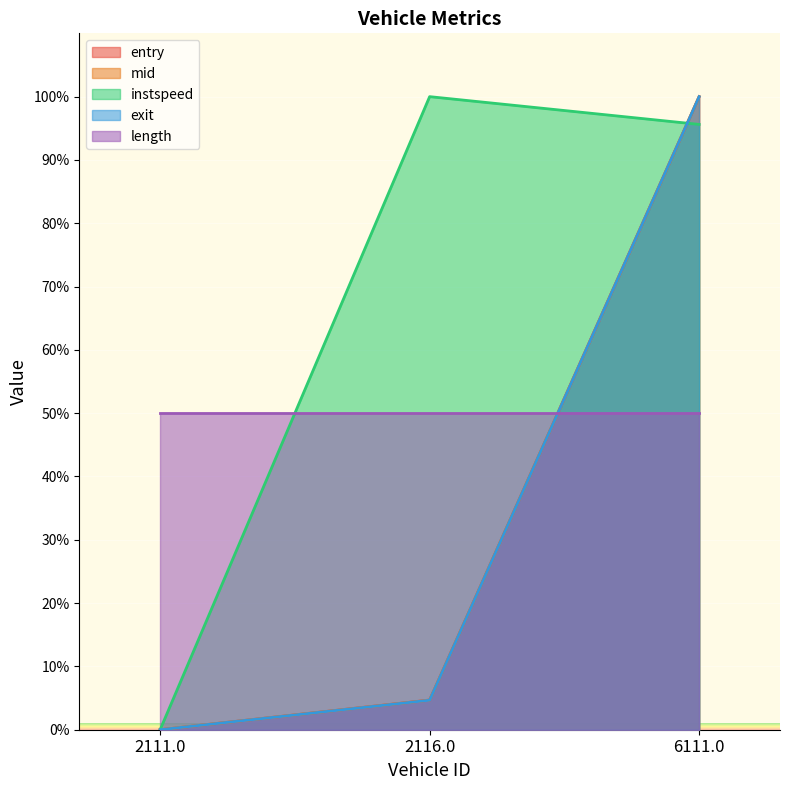

The value of entry at 2111.0 is -64.3. True or false?

False